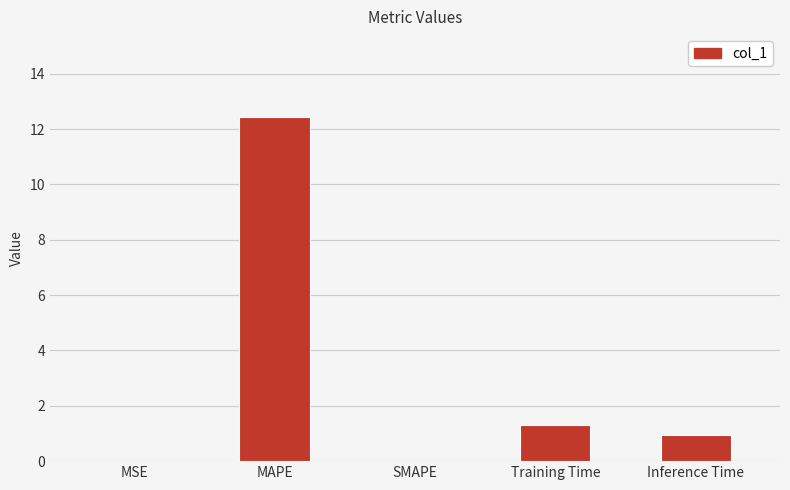

What is the change in value from MAPE to Training Time?

-11.2